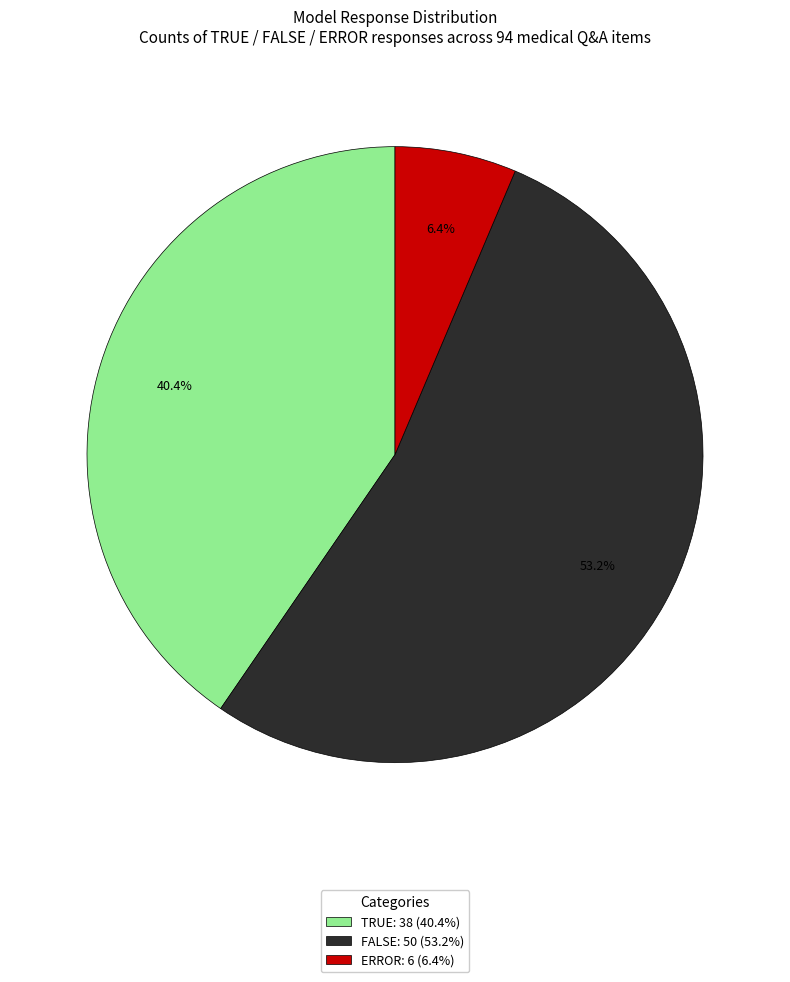

How many segments does this pie chart have?

3